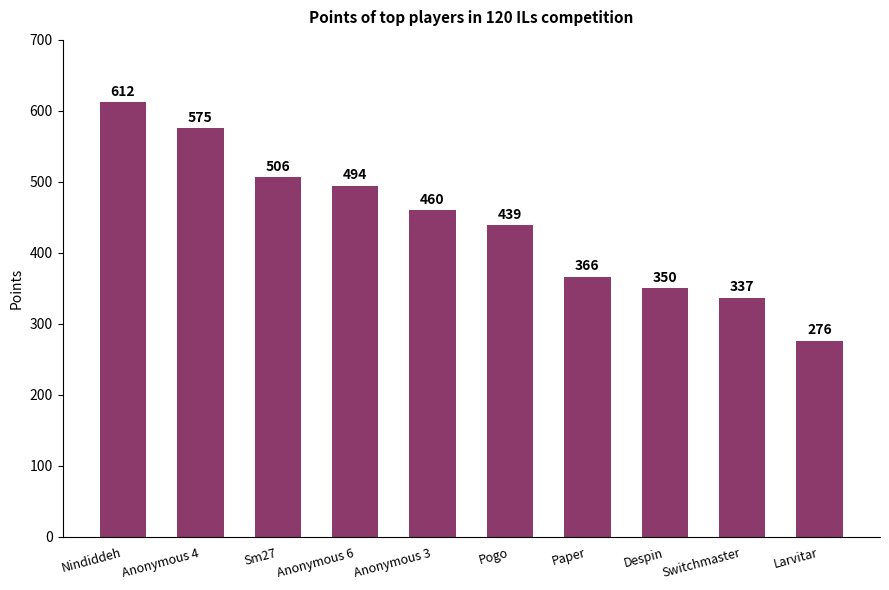

What is the label of the 4th bar from the left?

Anonymous 6